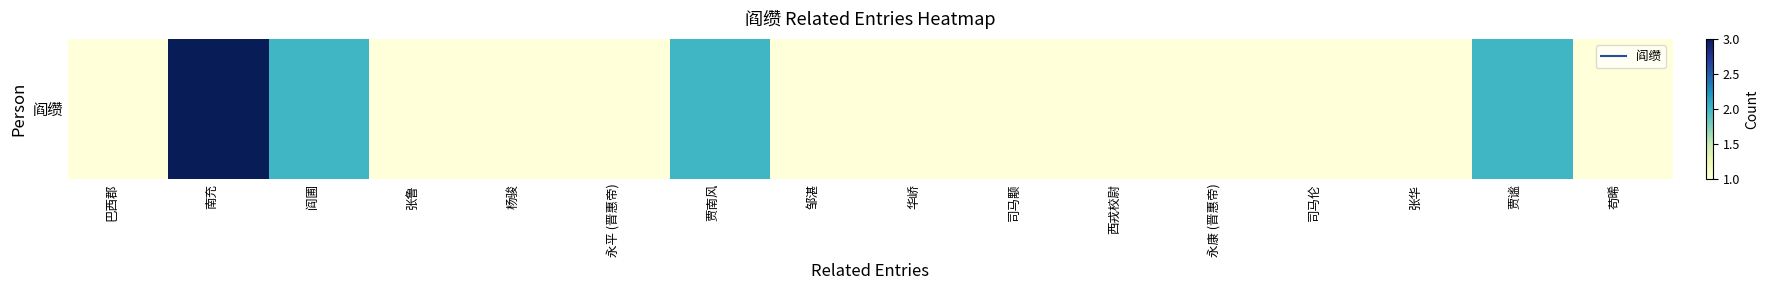

Rank the categories by value from highest to lowest.

南充, 阎圃, 贾南风, 贾谧, 巴西郡, 张鲁, 杨骏, 永平 (晋惠帝), 邹湛, 华峤, 司马颙, 西戎校尉, 永康 (晋惠帝), 司马伦, 张华, 苟晞